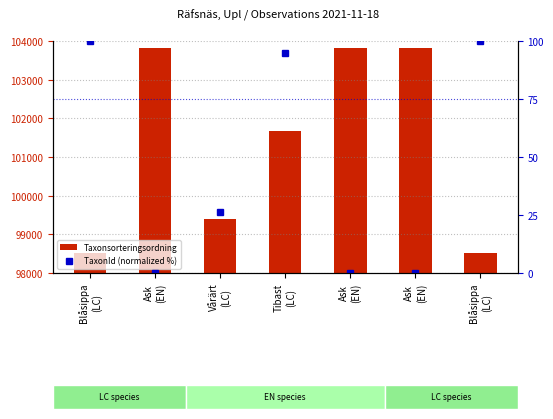

What is the difference between the maximum and minimum values in the TaxonId (normalized %) series?

100.0